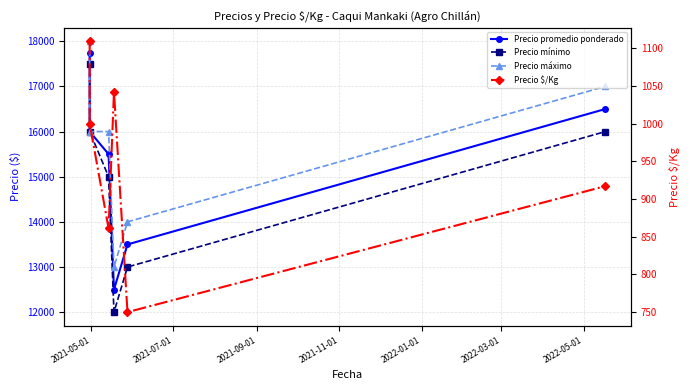

Reading left to right, extract all data points from this chart.

Precio promedio ponderado: 17750	16000	15500	12500	13500	16500
Precio mínimo: 17500	16000	15000	12000	13000	16000
Precio máximo: 18000	16000	16000	13000	14000	17000
Precio $/Kg: 1109	1000	861	1042	750	917